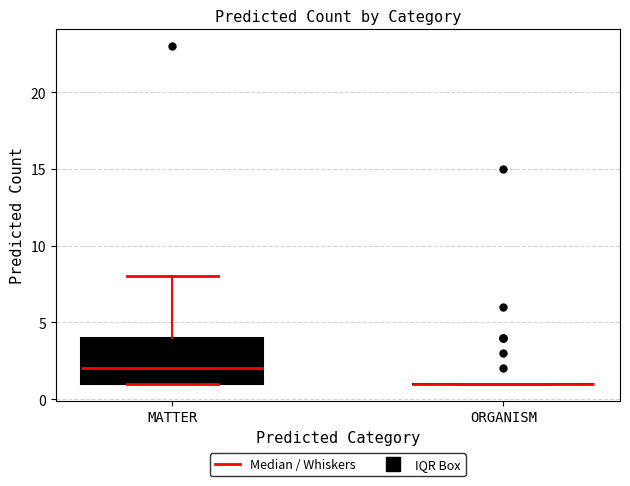

Reading left to right, transcribe this box plot: for each box, give where its median line is, the range the box spans, and where its two whiskers end, as read against the y-axis. The values are not printed on the chart, so give them approximately, as read against the axis.

MATTER: median 2, box 1 to 4, whiskers 1 to 8
ORGANISM: box collapsed to a line at 1, whiskers 1 to 1